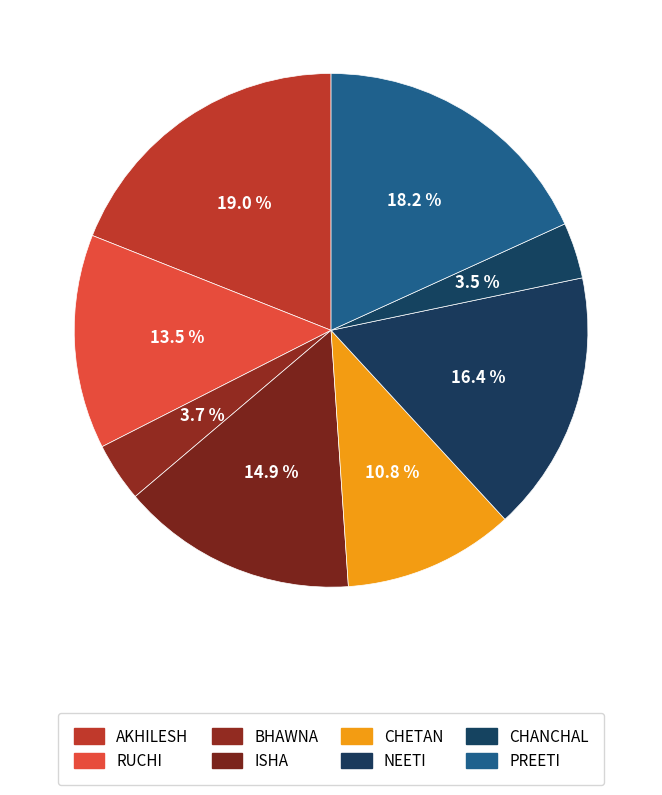

What is the change in value from NEETI to CHANCHAL?

-66